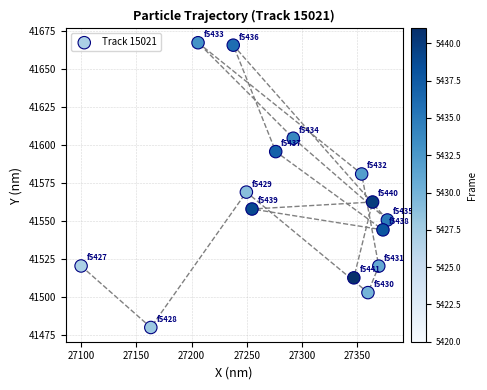

What is the range of X values (max minus min)?

277.6